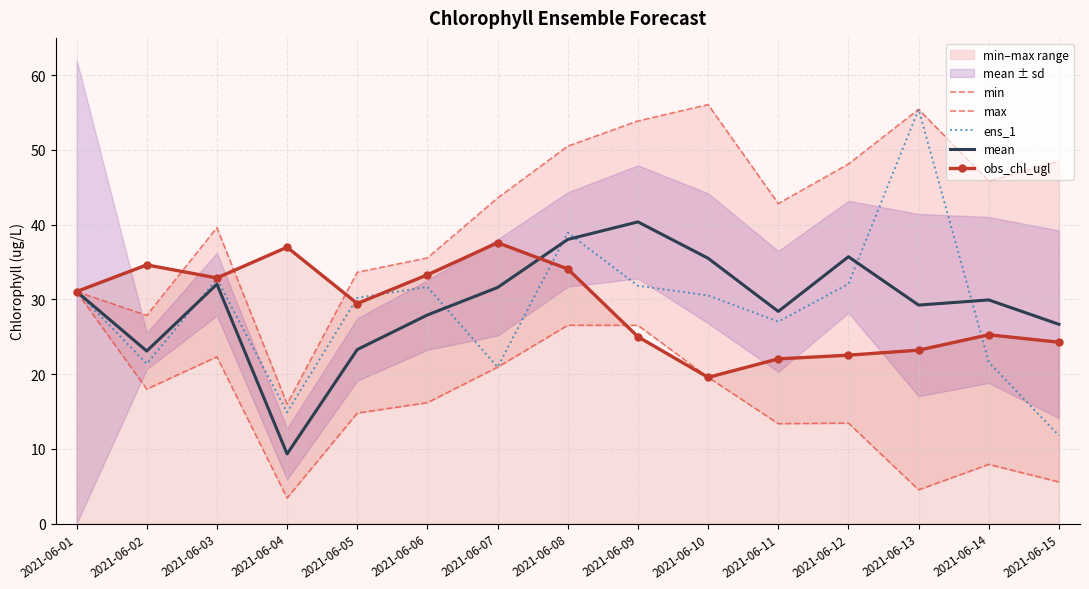

Where is the first local minimum for mean?

2021-06-02